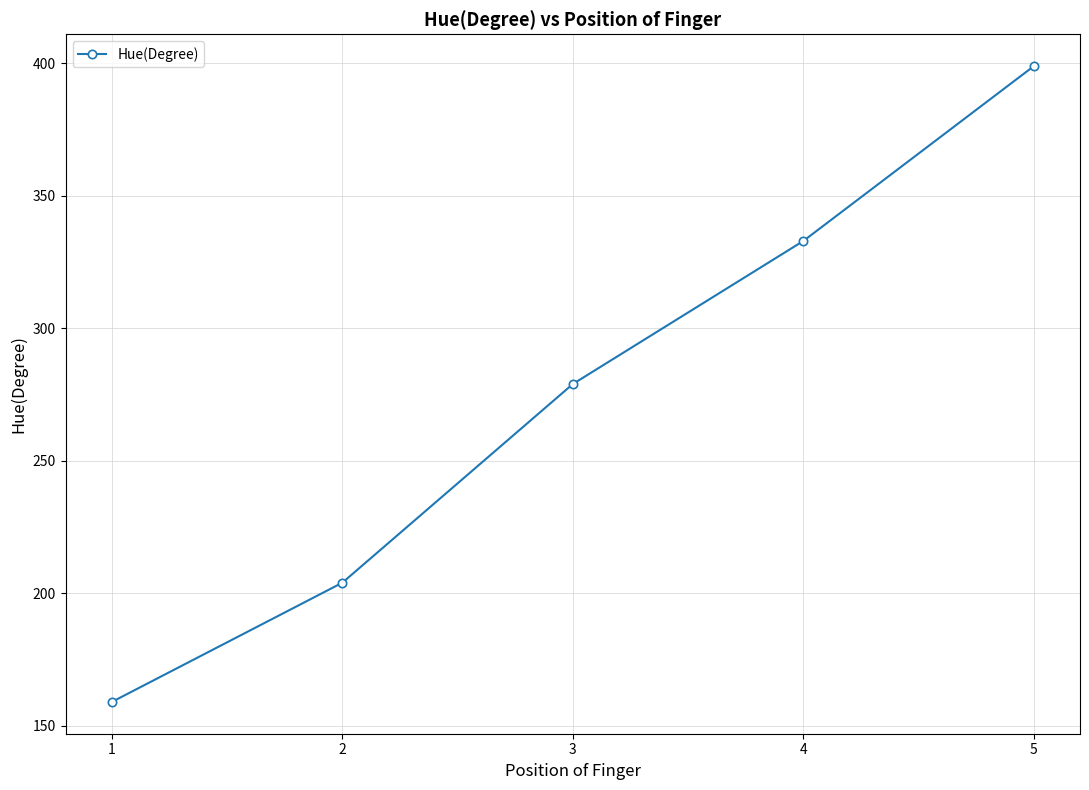

How many values are below 279?

2